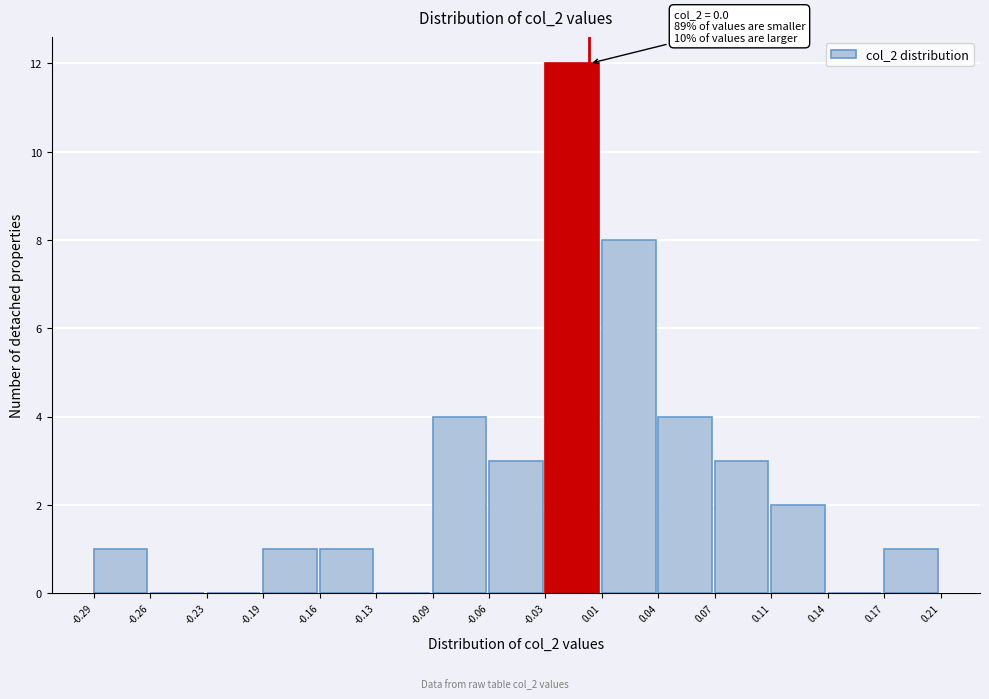

Over which range of the x-axis is the bar tallest?

-0.03 to 0.01